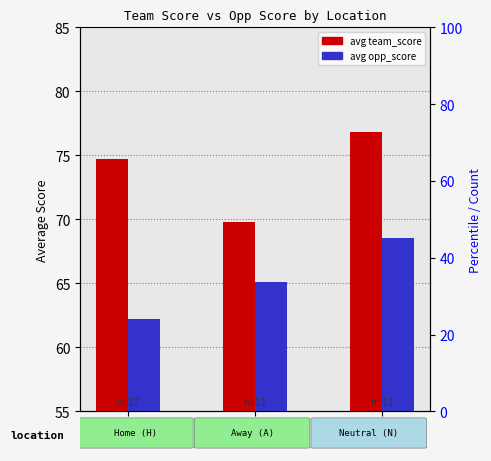

List the series in order of their peak value, lowest first.

opp_score, team_score